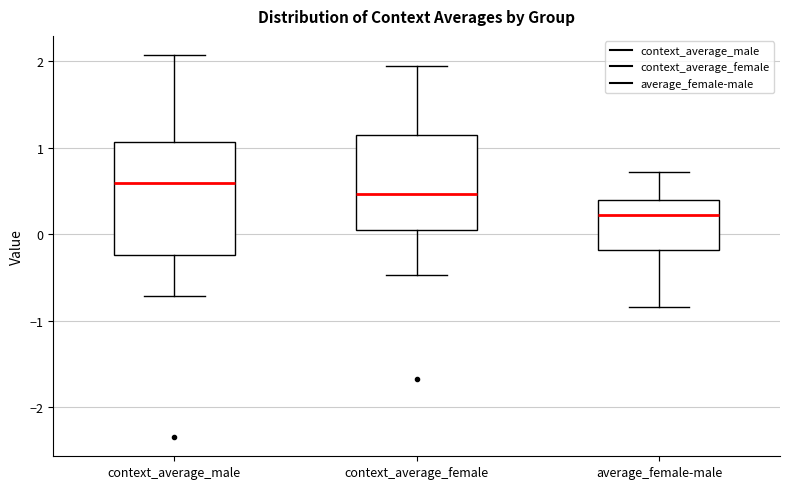

Which box is the tallest, from its lower edge to its upper edge?

context_average_male